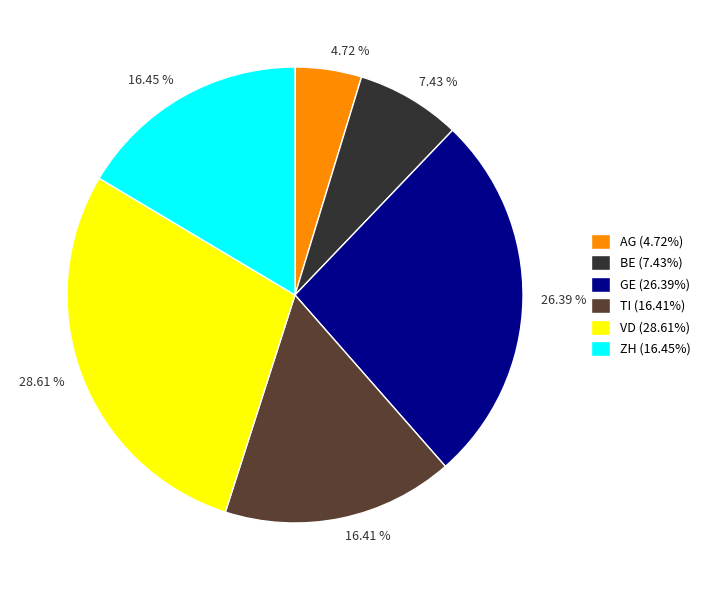

Do 16.41 % and 26.39 % together represent more than half of the pie?

No